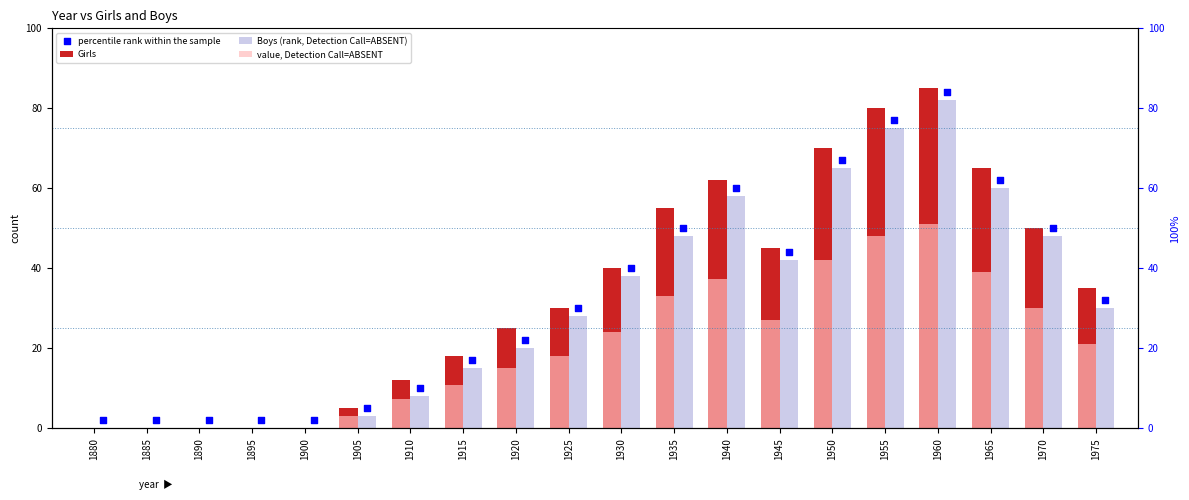

Which series contains the highest Y value?

Girls